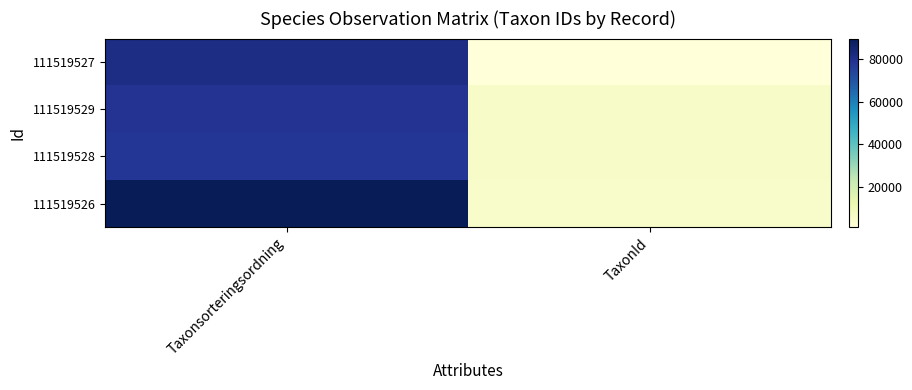

How many categories are shown in the chart?

2